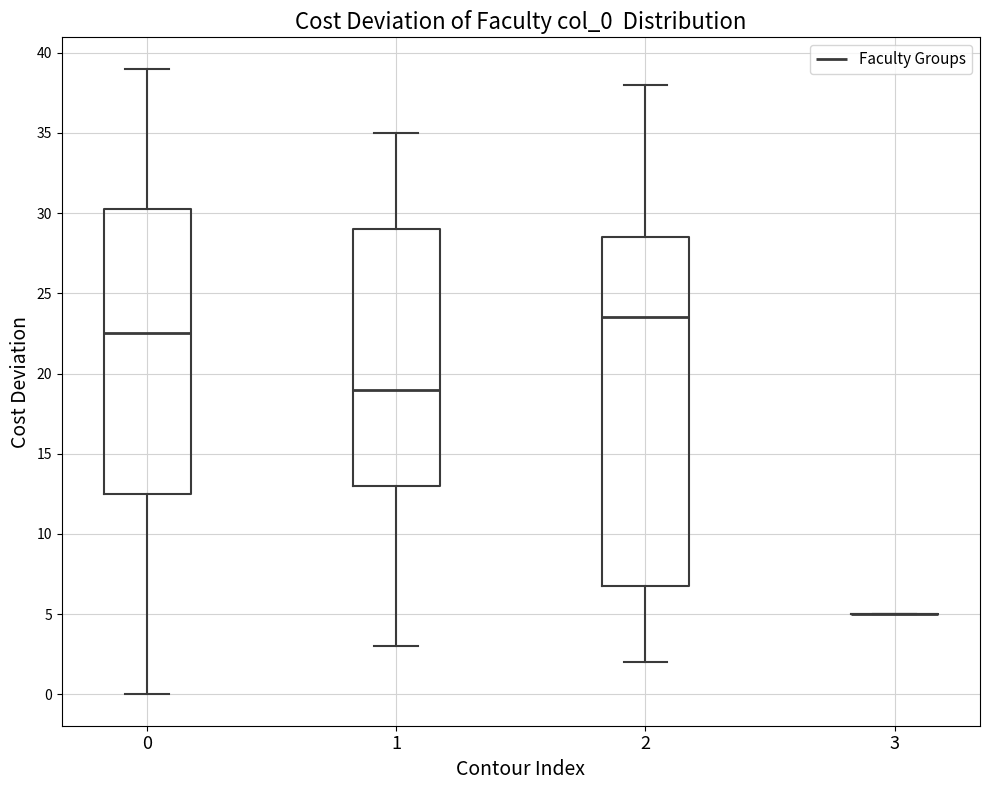

Reading left to right, transcribe this box plot: for each box, give where its median line is, the range the box spans, and where its two whiskers end, as read against the y-axis. The values are not printed on the chart, so give them approximately, as read against the axis.

0: median 22.5, box 12.5 to 30.5, whiskers 0.0 to 39.0
1: median 19.0, box 13.0 to 29.0, whiskers 3.0 to 35.0
2: median 23.5, box 7.0 to 28.5, whiskers 2.0 to 38.0
3: box collapsed to a line at 5.0, whiskers 5.0 to 5.0